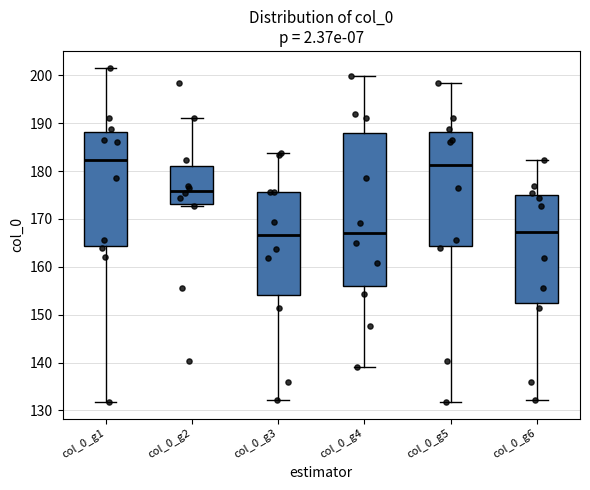

Reading left to right, transcribe this box plot: for each box, give where its median line is, the range the box spans, and where its two whiskers end, as read against the y-axis. The values are not printed on the chart, so give them approximately, as read against the axis.

col_0_g1: median 182, box 164 to 188, whiskers 132 to 202
col_0_g2: median 176, box 173 to 181, whiskers 173 (just below the box's lower edge) to 191
col_0_g3: median 167, box 154 to 176, whiskers 132 to 184
col_0_g4: median 167, box 156 to 188, whiskers 139 to 200
col_0_g5: median 181, box 164 to 188, whiskers 132 to 198
col_0_g6: median 167, box 152 to 175, whiskers 132 to 182